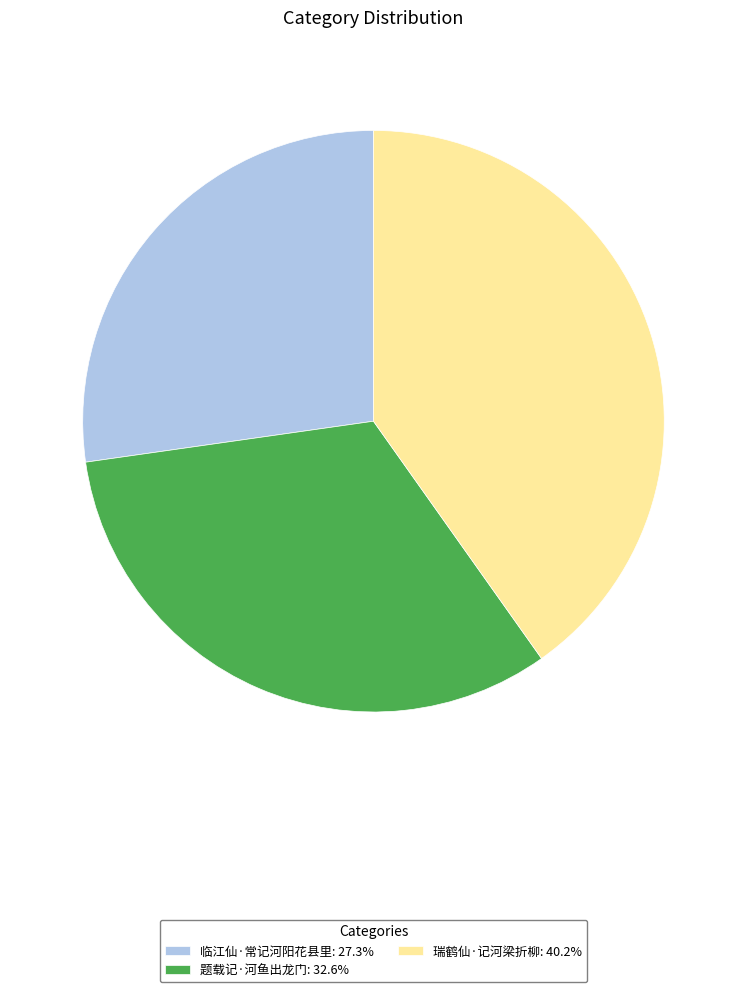

Is there a majority slice in this chart?

No